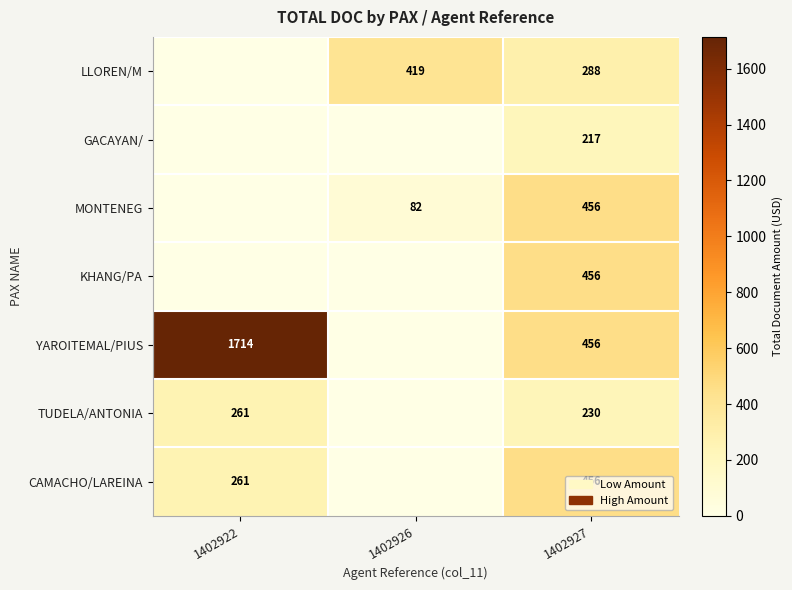

What is the difference between the CAMACHO/LAREINA values at 1402927 and 1402922?

195